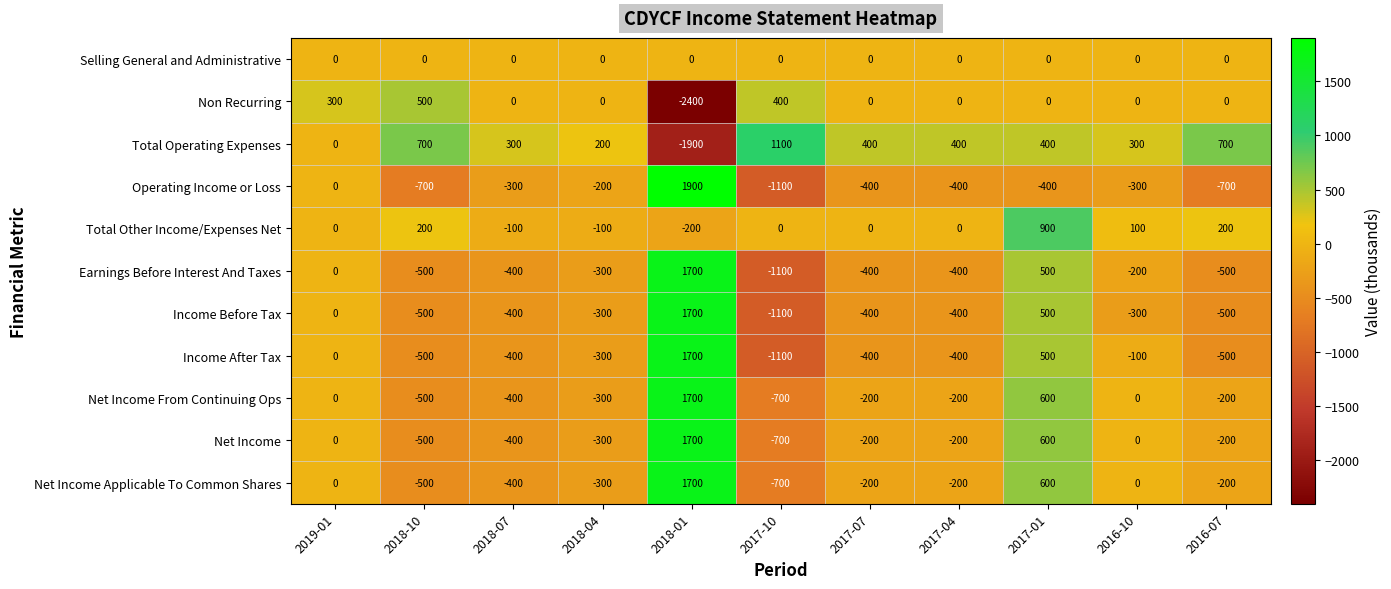

Read the Total Other Income/Expenses Net value at 2018-04.

-100